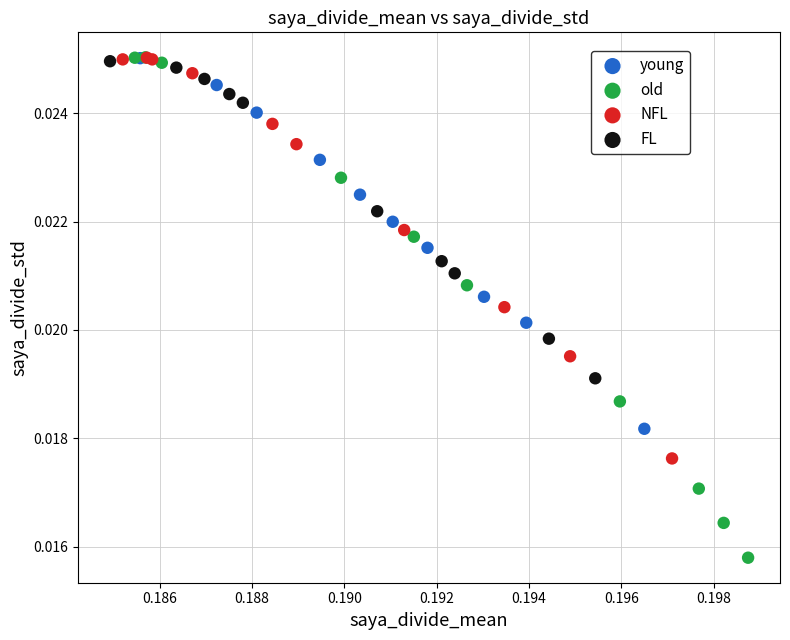

Which series has the largest Y range (max minus min)?

old